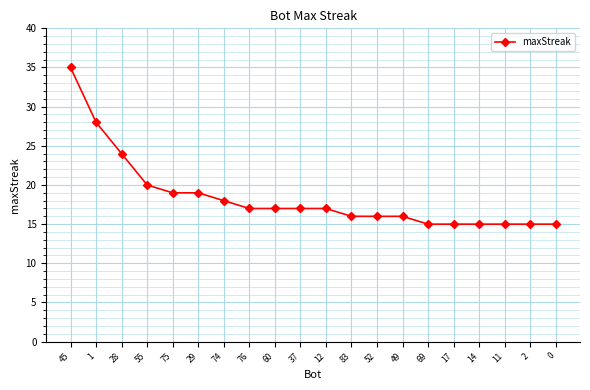

Reading right to left, extract all data points from this chart.

15	15	15	15	15	15	16	16	16	17	17	17	17	18	19	19	20	24	28	35